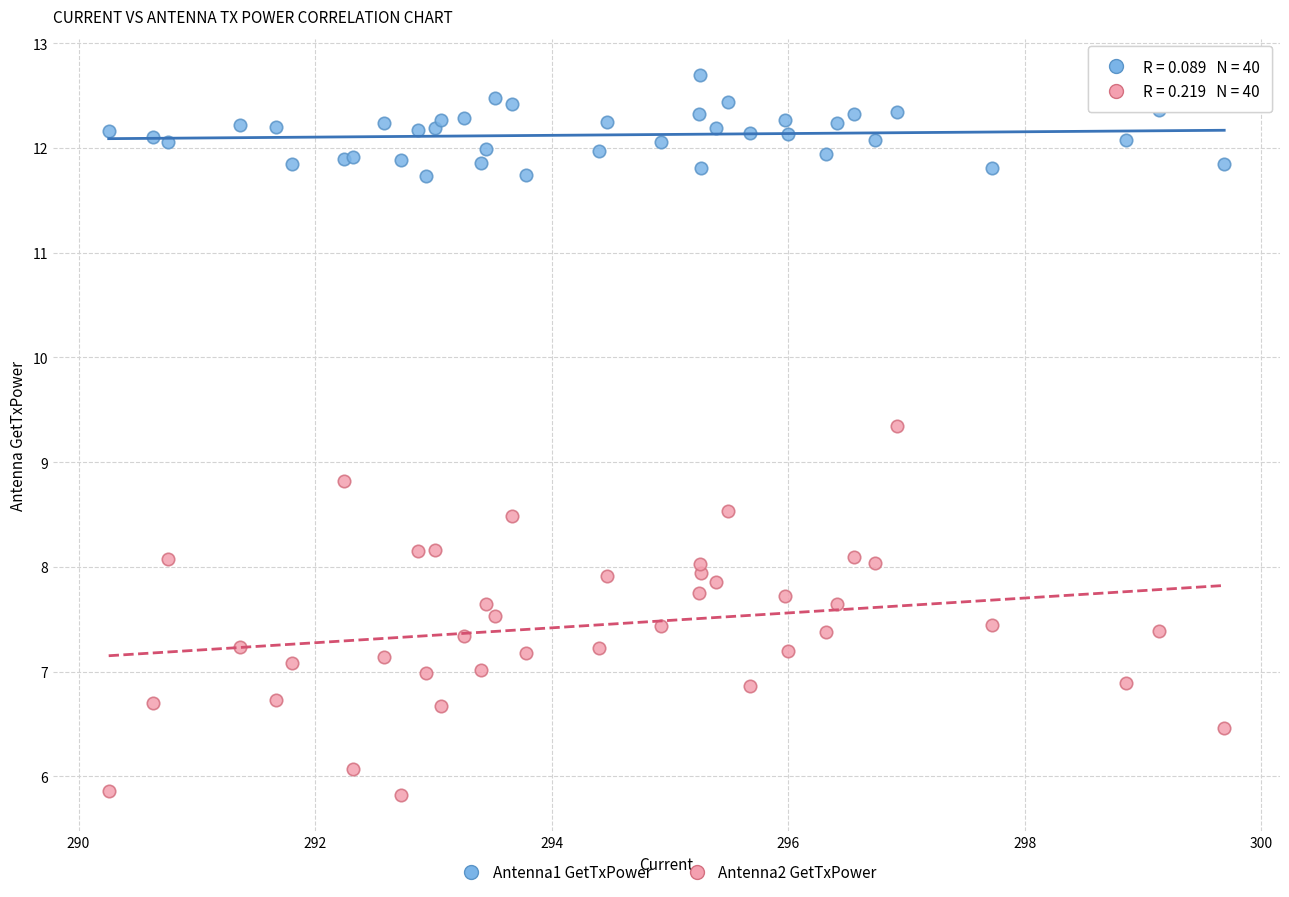

Which series reaches the minimum Y coordinate?

Antenna2 GetTxPower